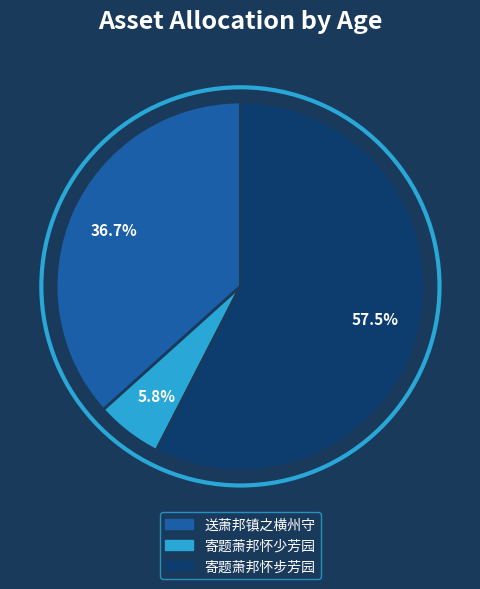

Approximately how many times larger is the value at 寄题萧邦怀步芳园 compared to 寄题萧邦怀少芳园?

9.9